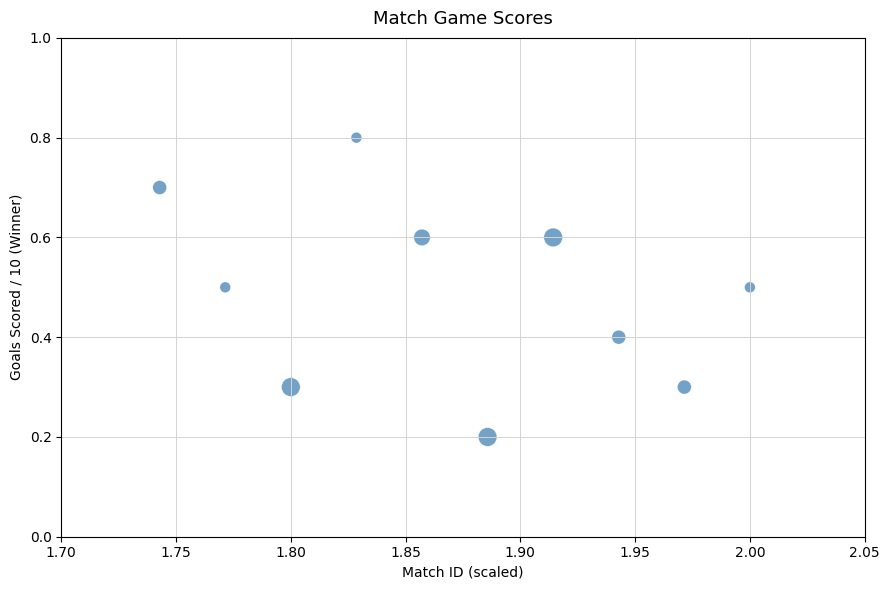

What is the average Y value?

0.5